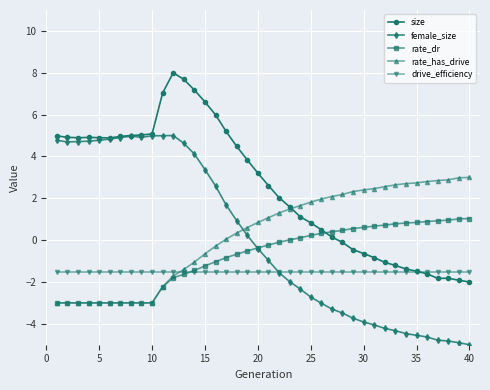

How many lines are shown in the chart?

5